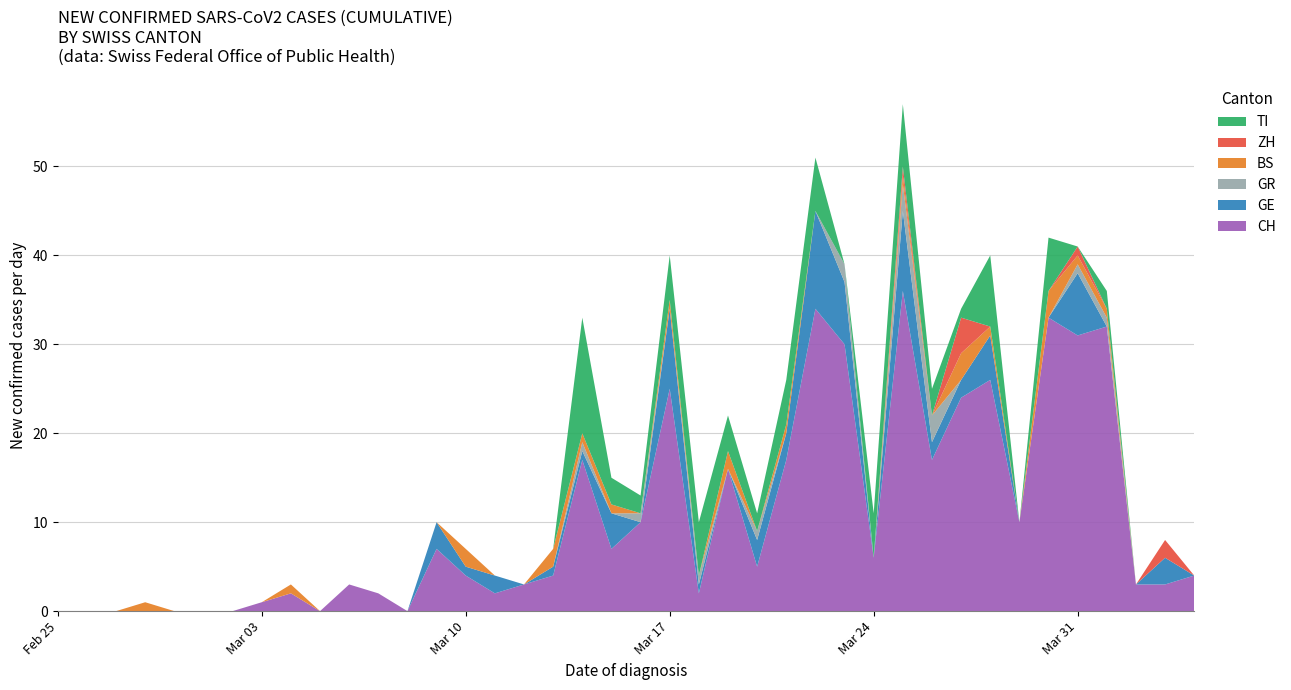

What is the highest value of the CH series?

36